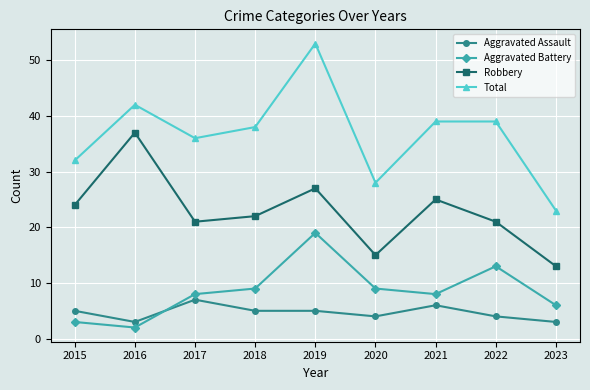

What is the value of the Aggravated Battery point at the 1st from the left?

3